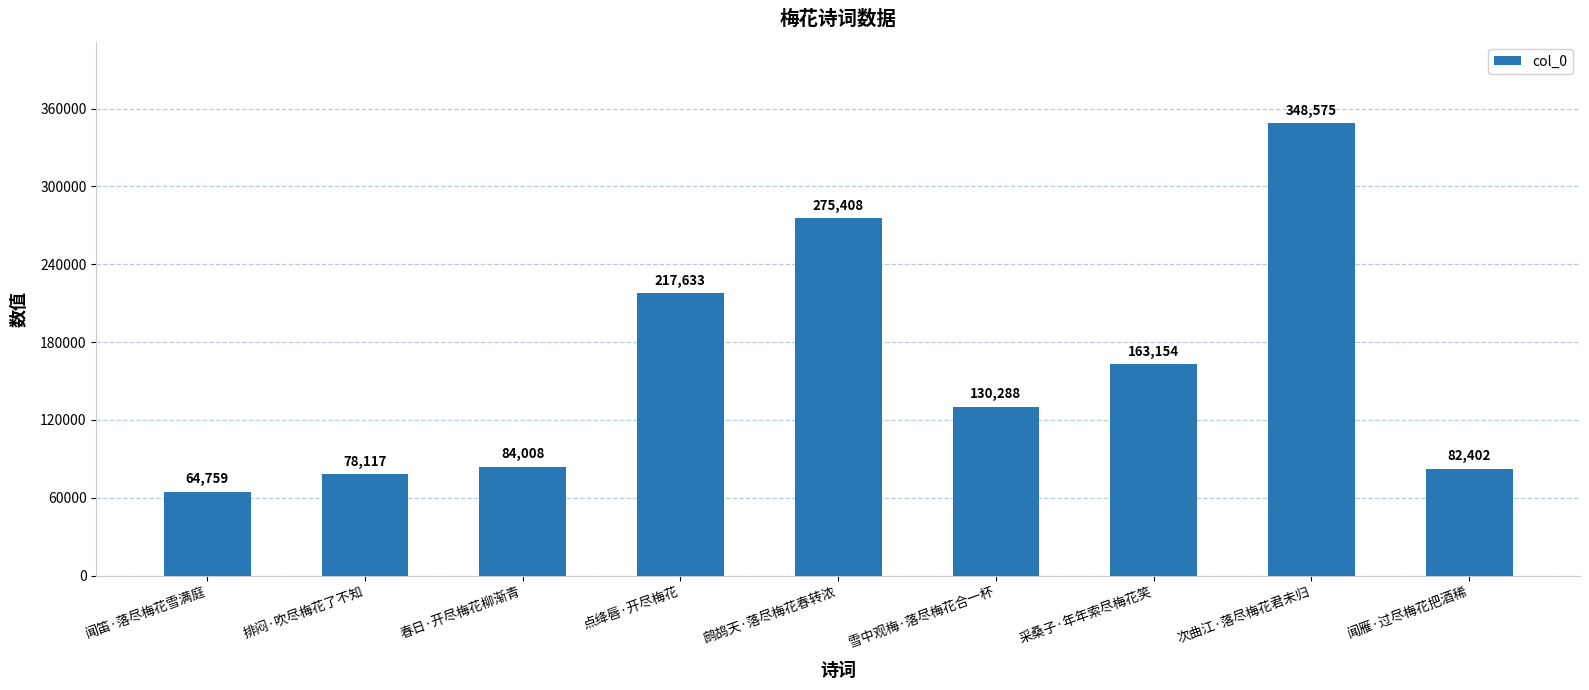

What is the sum of the values at 排闷·吹尽梅花了不知 and 闻笛·落尽梅花雪满庭?

142876